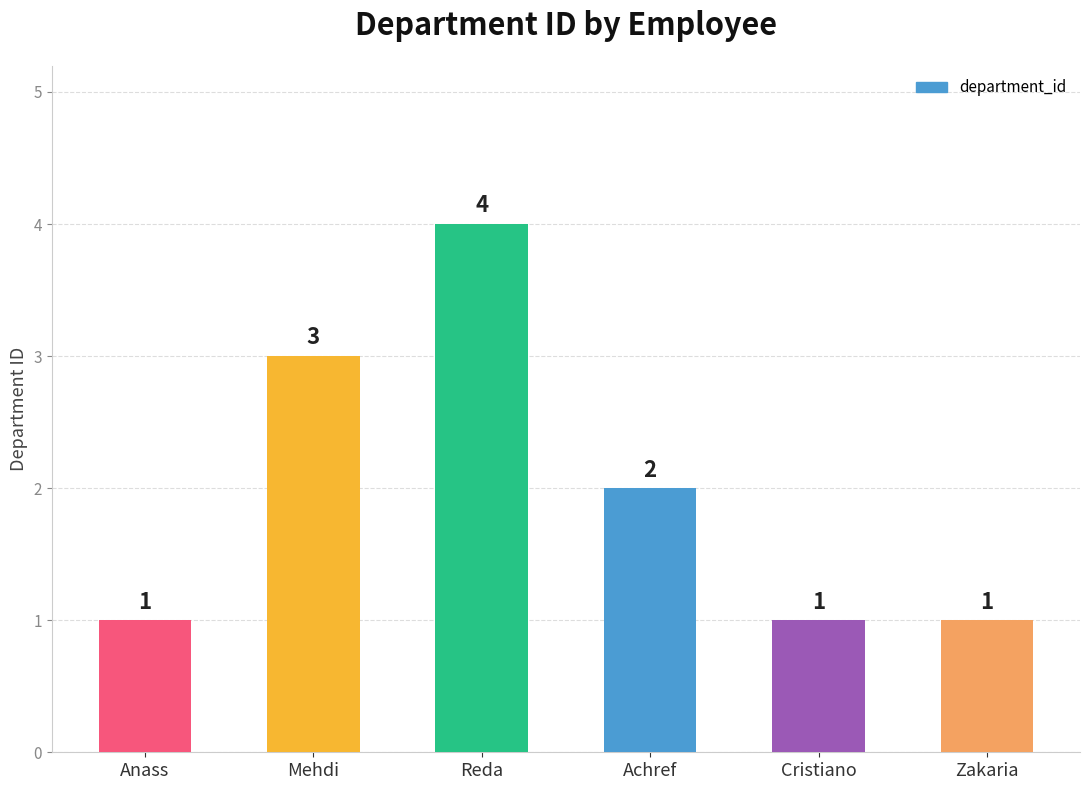

At which label is the value closest to 2?

Achref